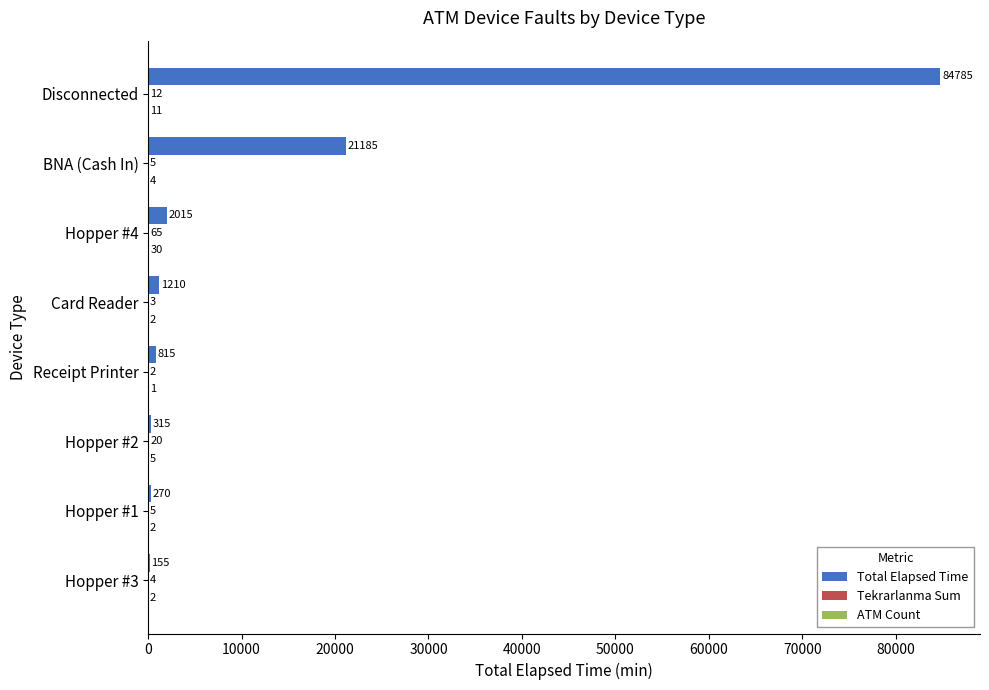

How many categories are shown in the chart?

8